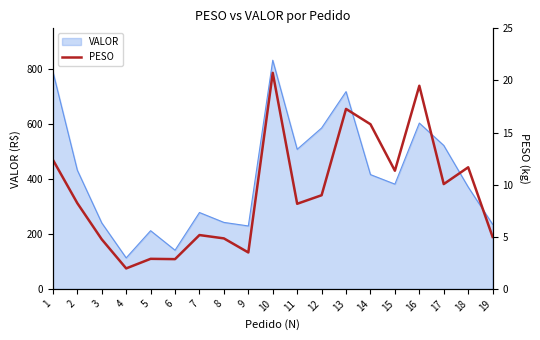

How many data points are less than 8?

8